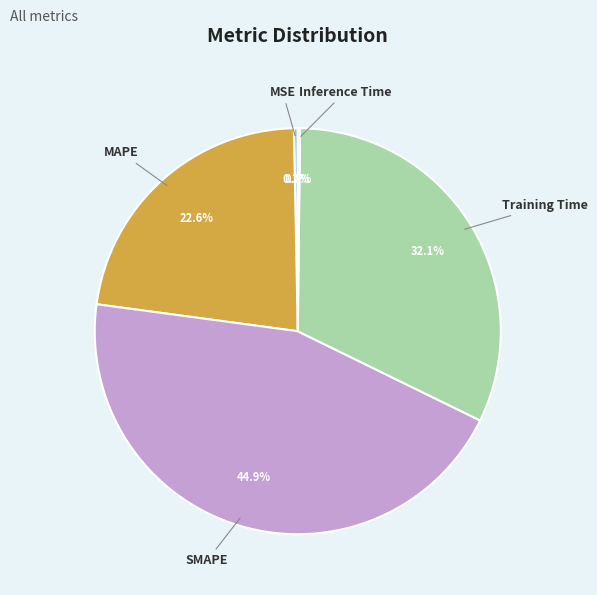

Does any single category account for the majority?

No